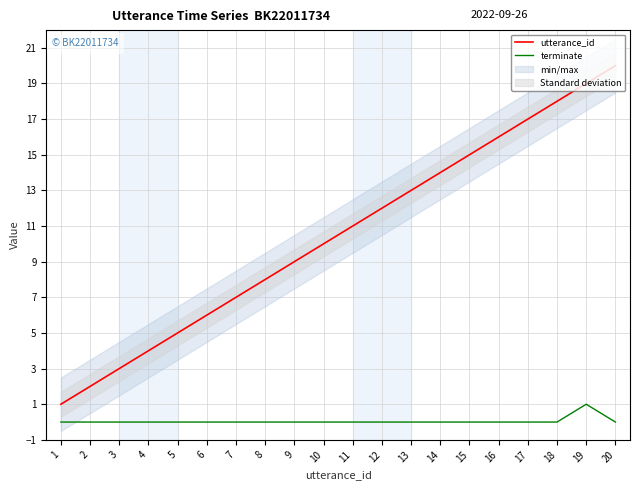

What is the highest value of the terminate series?

1